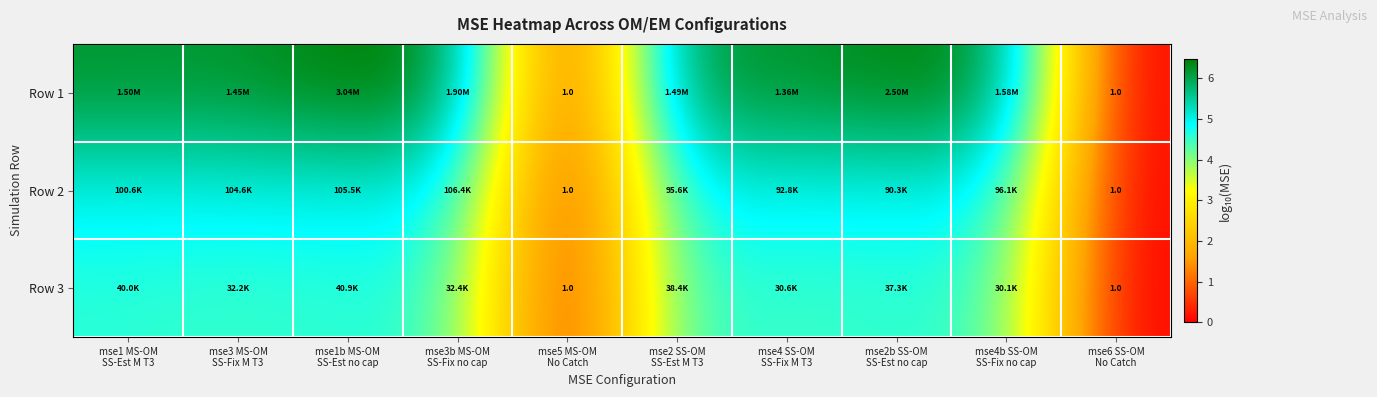

At which label does Row 2 first exceed 4?

mse1 MS-OM SS-Est M T3